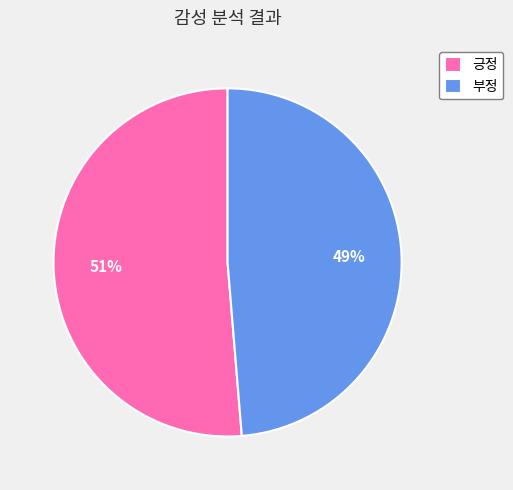

The 긍정 slice represents 51% of the pie. True or false?

True